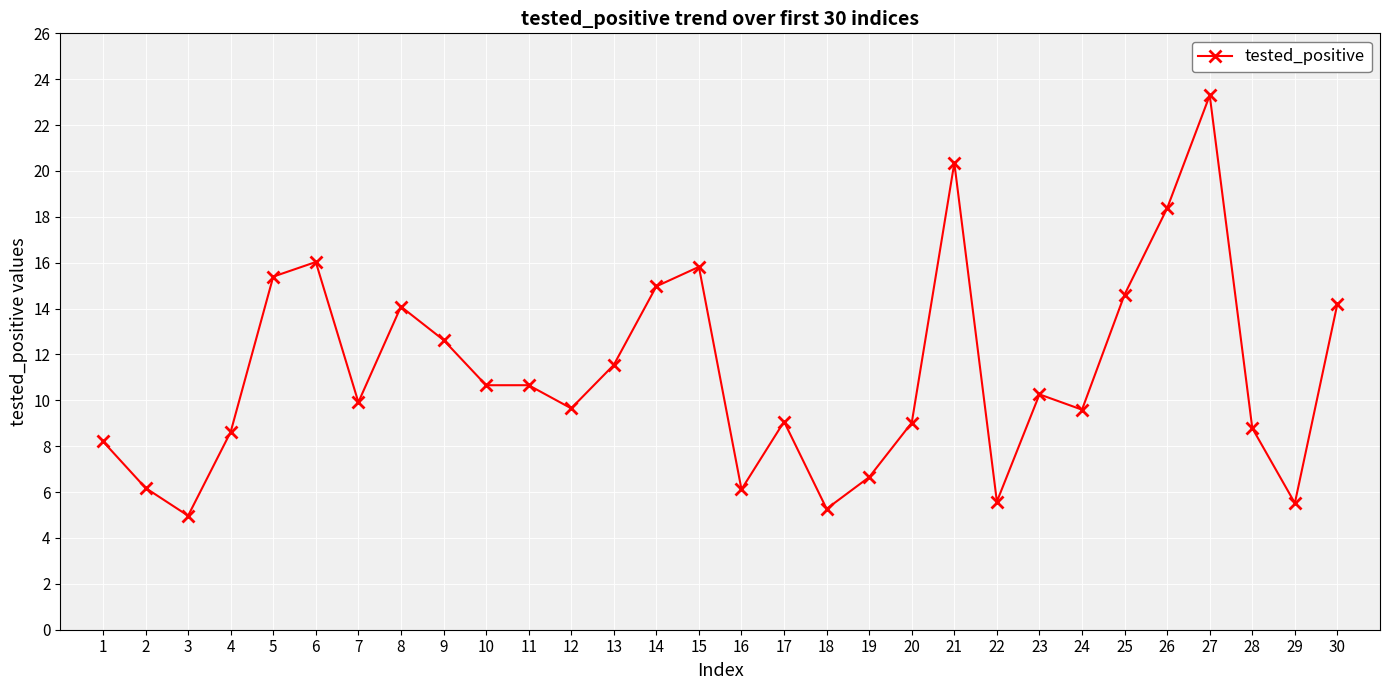

True or false: the data shows 10.7 at 11.

True